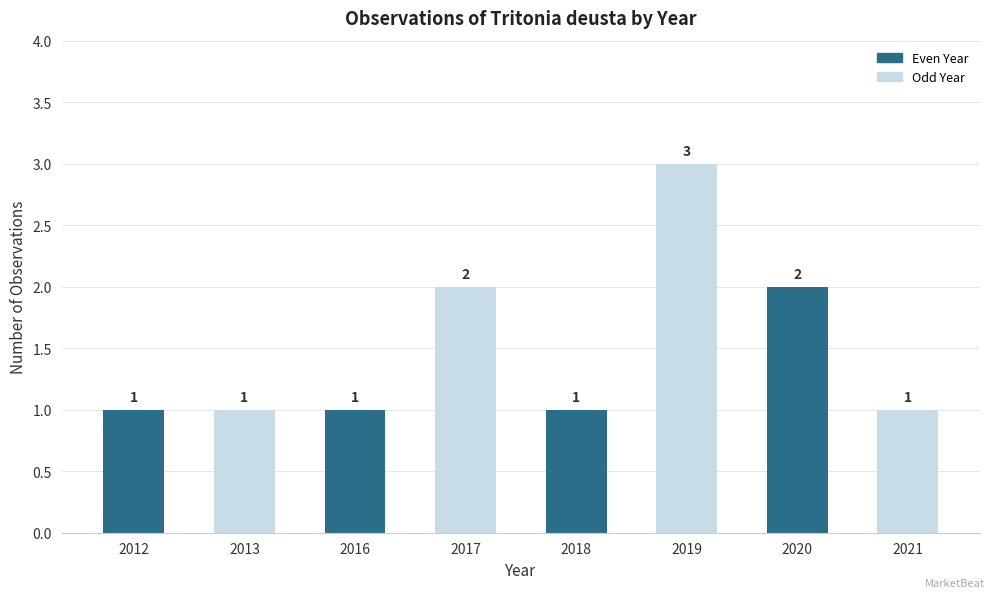

Approximately how many times larger is the value at 2016 compared to 2021?

1.0